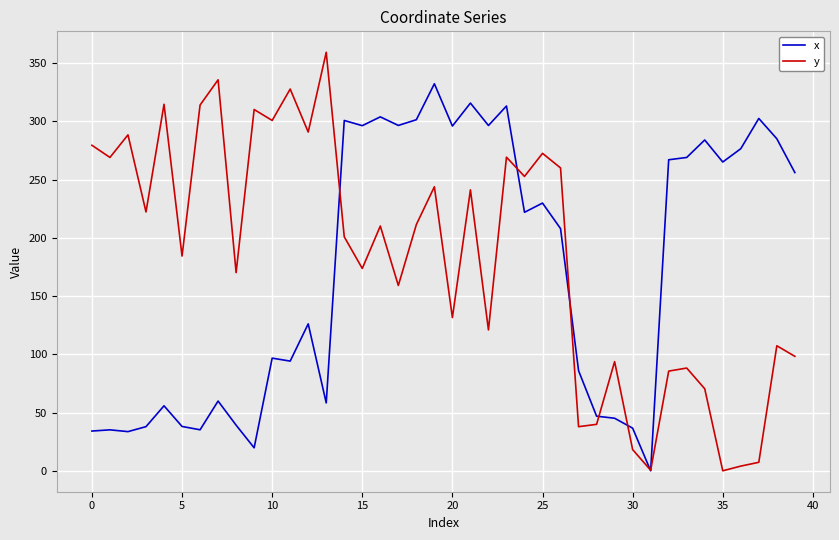

Which series has the largest range (max minus min)?

y